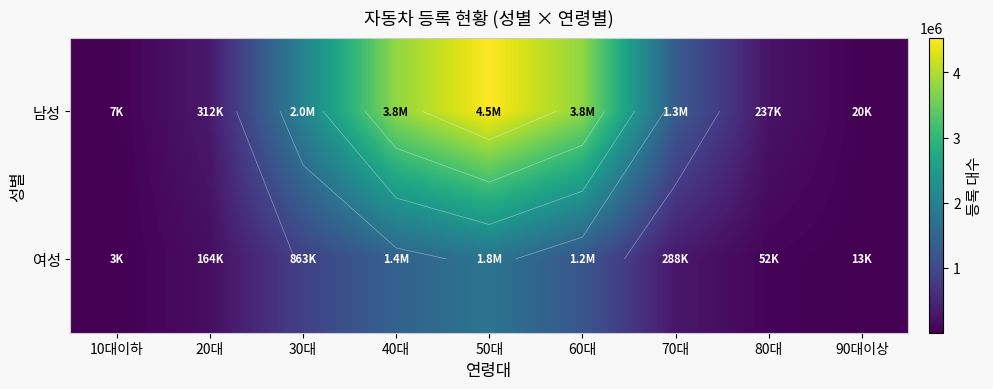

How many categories are shown in the chart?

9